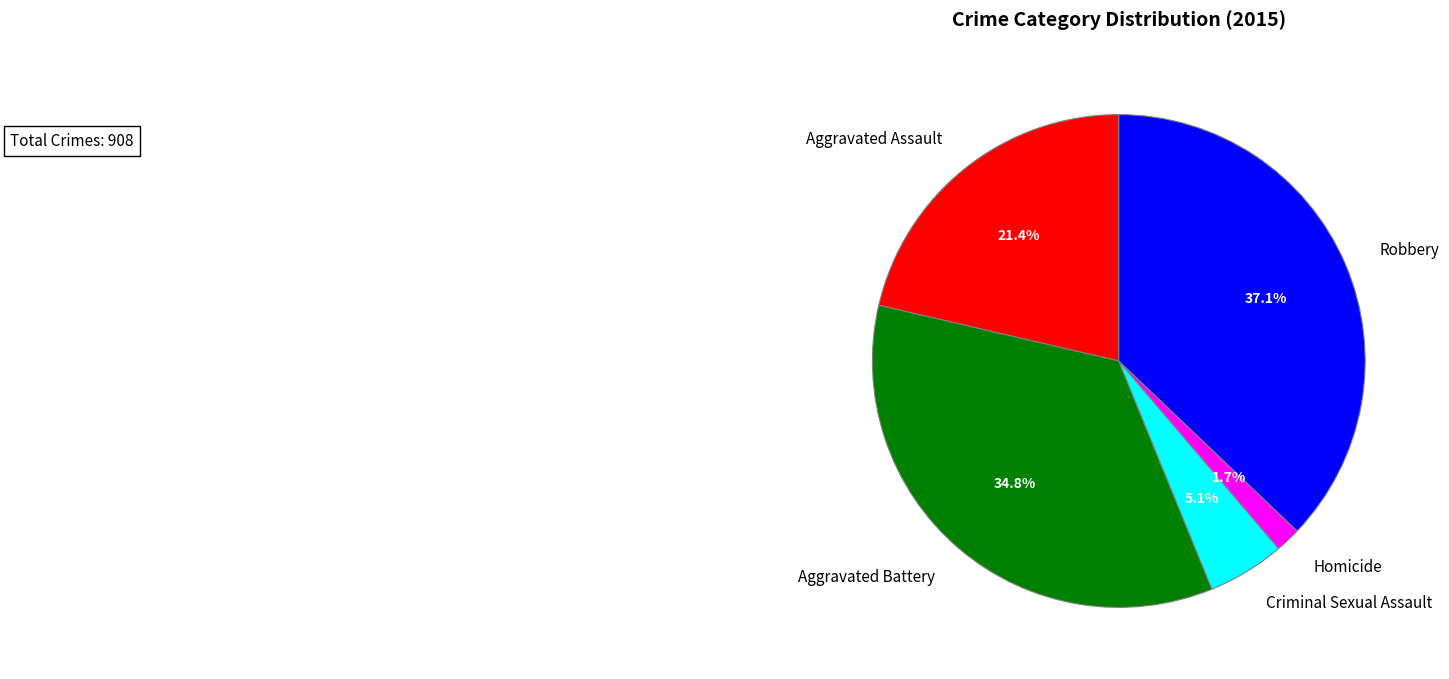

Between Aggravated Assault and Criminal Sexual Assault, which is larger?

Aggravated Assault